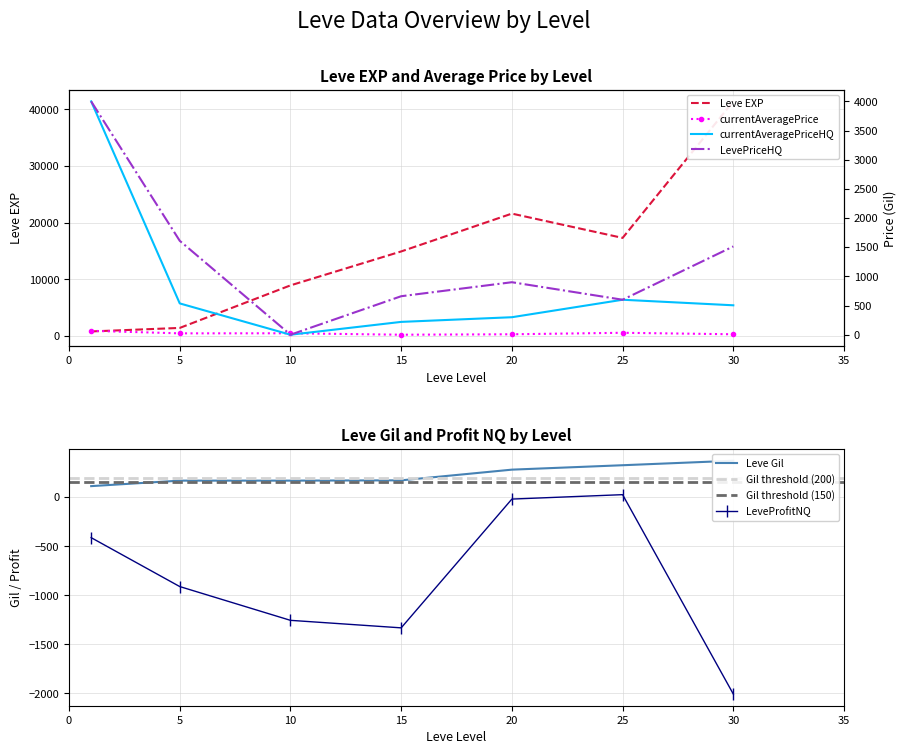

What is the total value across all series at 10?

8318.4